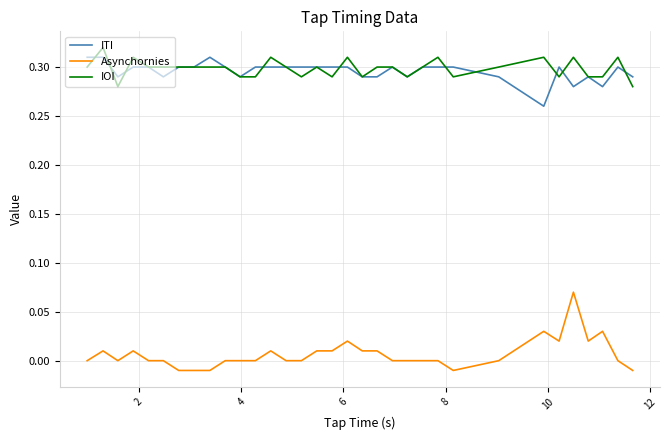

Rank the series by their maximum value, from highest to lowest.

IOI, ITI, Asynchornies